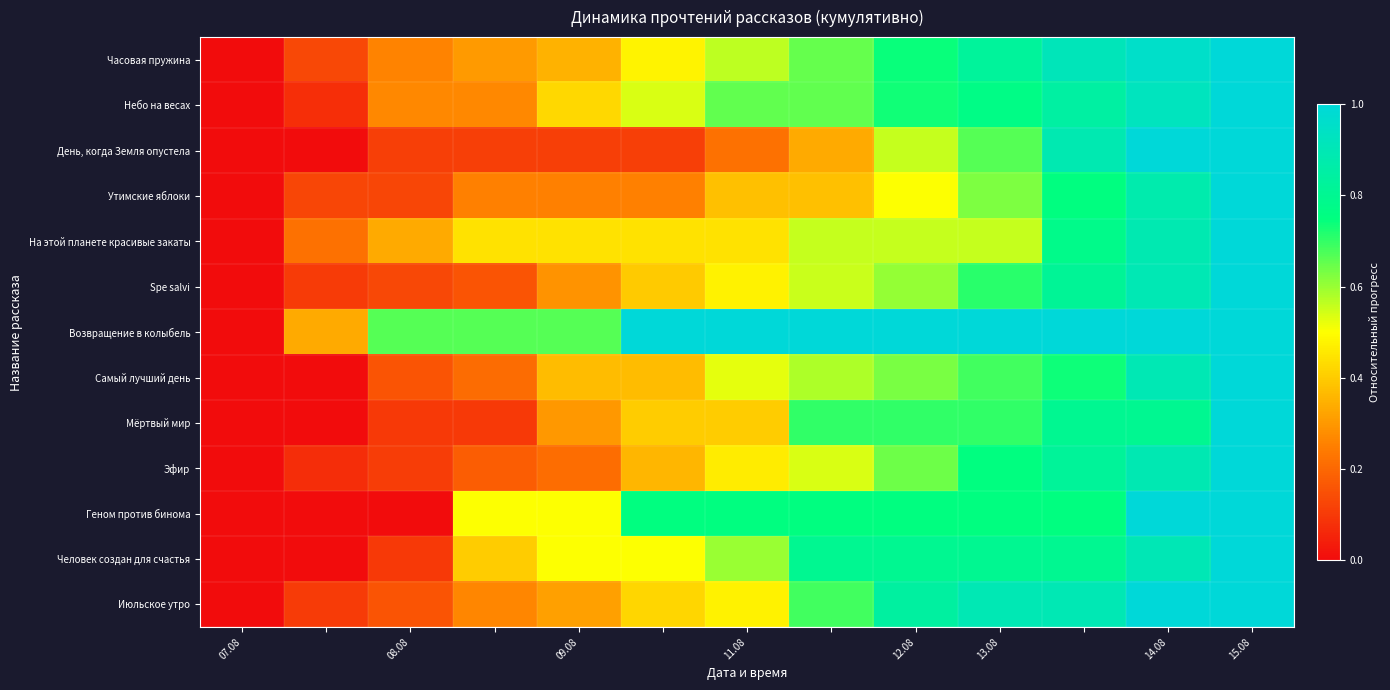

Reading left to right, extract all data points from this chart.

row_0: 0.0	0.1	0.3	0.3	0.3	0.5	0.6	0.7	0.7	0.8	0.9	1.0	1.0
row_1: 0.0	0.1	0.3	0.3	0.4	0.5	0.7	0.7	0.7	0.8	0.8	0.9	1.0
row_2: 0.0	0.0	0.1	0.1	0.1	0.1	0.2	0.3	0.6	0.7	0.9	1.0	1.0
row_3: 0.0	0.1	0.1	0.2	0.2	0.2	0.4	0.4	0.5	0.6	0.8	0.9	1.0
row_4: 0.0	0.2	0.3	0.4	0.4	0.4	0.4	0.6	0.6	0.6	0.8	0.9	1.0
row_5: 0.0	0.1	0.1	0.2	0.3	0.4	0.5	0.6	0.6	0.7	0.8	0.9	1.0
row_6: 0.0	0.3	0.7	0.7	0.7	1.0	1.0	1.0	1.0	1.0	1.0	1.0	1.0
row_7: 0.0	0.0	0.2	0.2	0.4	0.4	0.5	0.6	0.6	0.7	0.7	0.9	1.0
row_8: 0.0	0.0	0.1	0.1	0.3	0.4	0.4	0.7	0.7	0.7	0.8	0.8	1.0
row_9: 0.0	0.1	0.1	0.2	0.2	0.4	0.5	0.5	0.6	0.8	0.8	0.9	1.0
row_10: 0.0	0.0	0.0	0.5	0.5	0.8	0.8	0.8	0.8	0.8	0.8	1.0	1.0
row_11: 0.0	0.0	0.1	0.4	0.5	0.5	0.6	0.8	0.8	0.8	0.8	0.9	1.0
row_12: 0.0	0.1	0.2	0.3	0.3	0.4	0.5	0.7	0.8	0.9	0.9	1.0	1.0